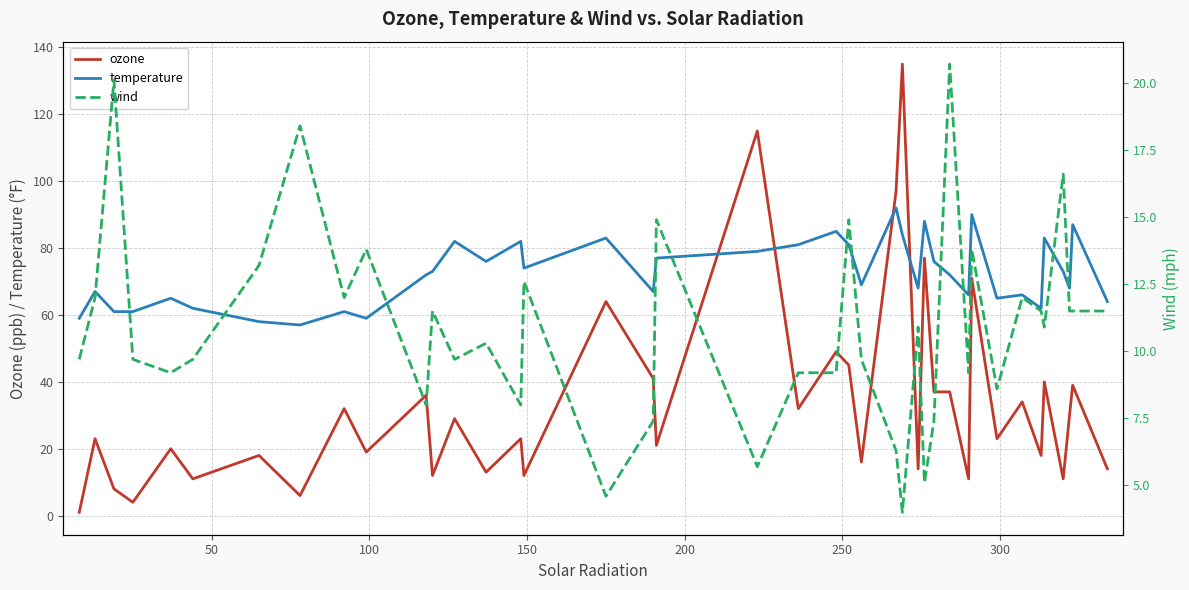

What is the minimum value for temperature?

57.0